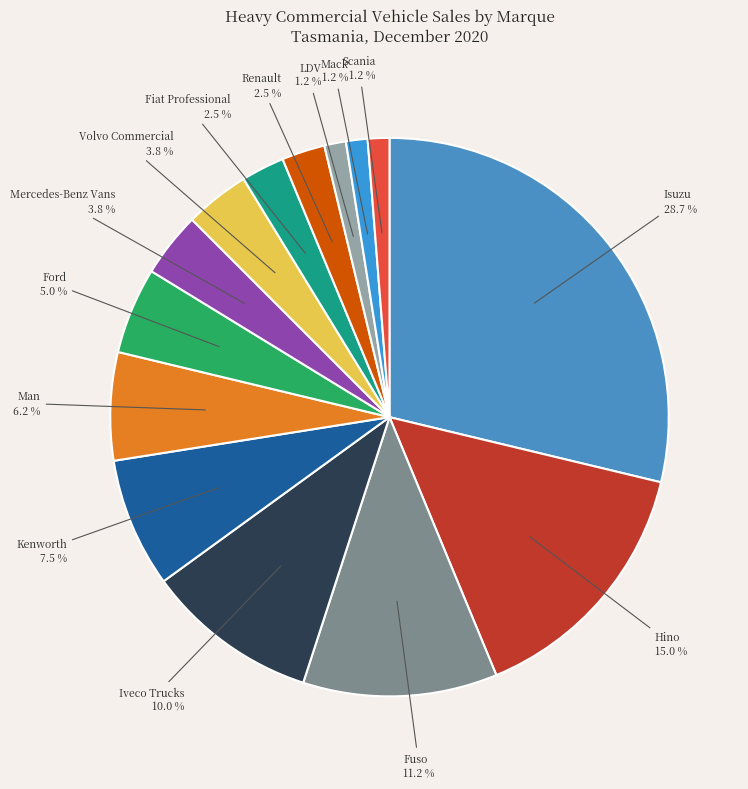

Is there a majority slice in this chart?

No